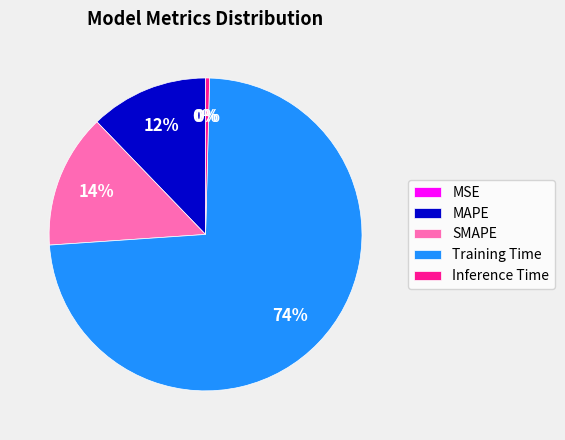

Is there any slice that represents more than half of the pie?

Yes